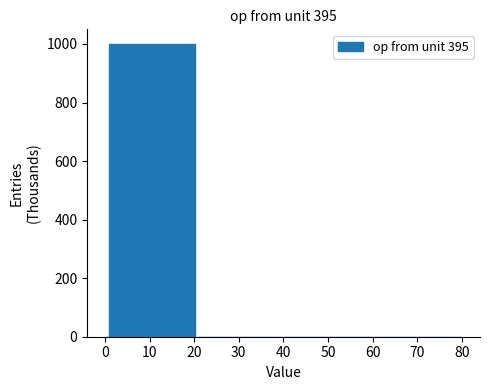

Read against the x-axis, roughly where is the centre of the tallest bar?

11